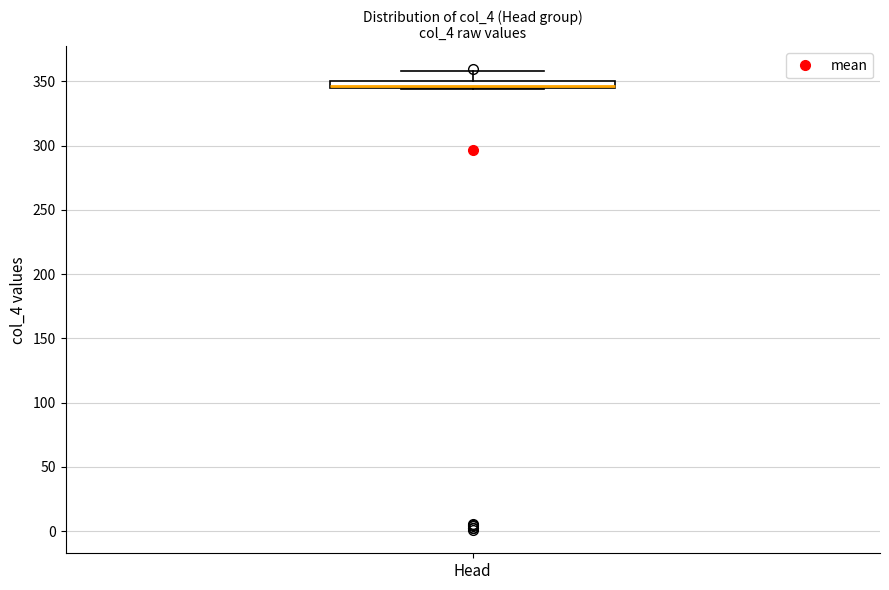

Where is the lower edge of the box for Head on the y-axis? The values are not printed on the chart, so give them approximately, as read against the axis.

345